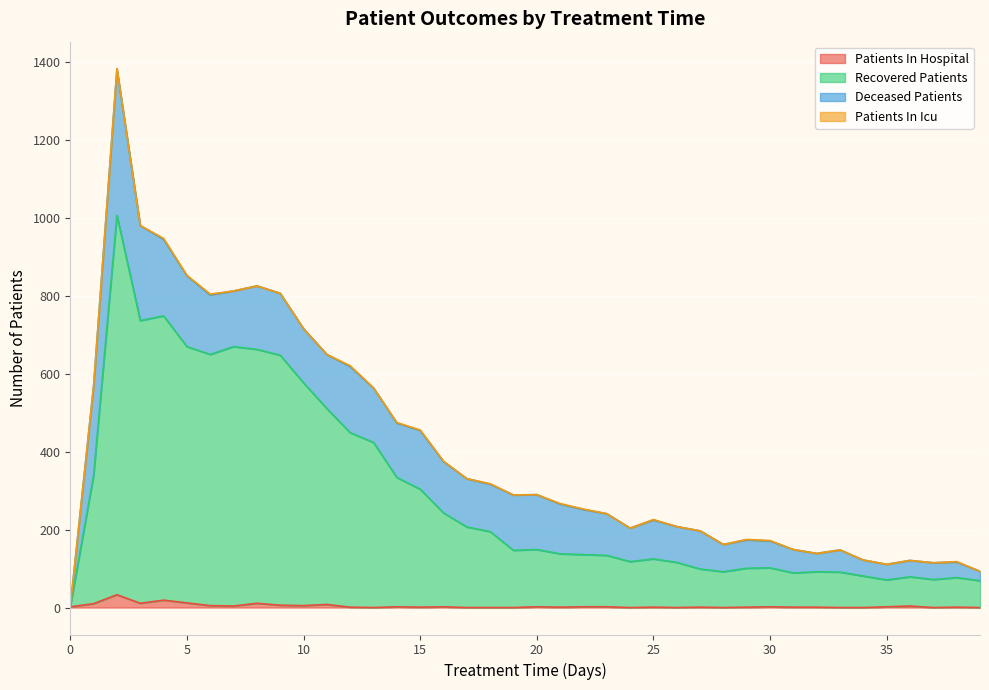

True or false: recovered_patients and patients_in_hospital intersect in this chart.

False